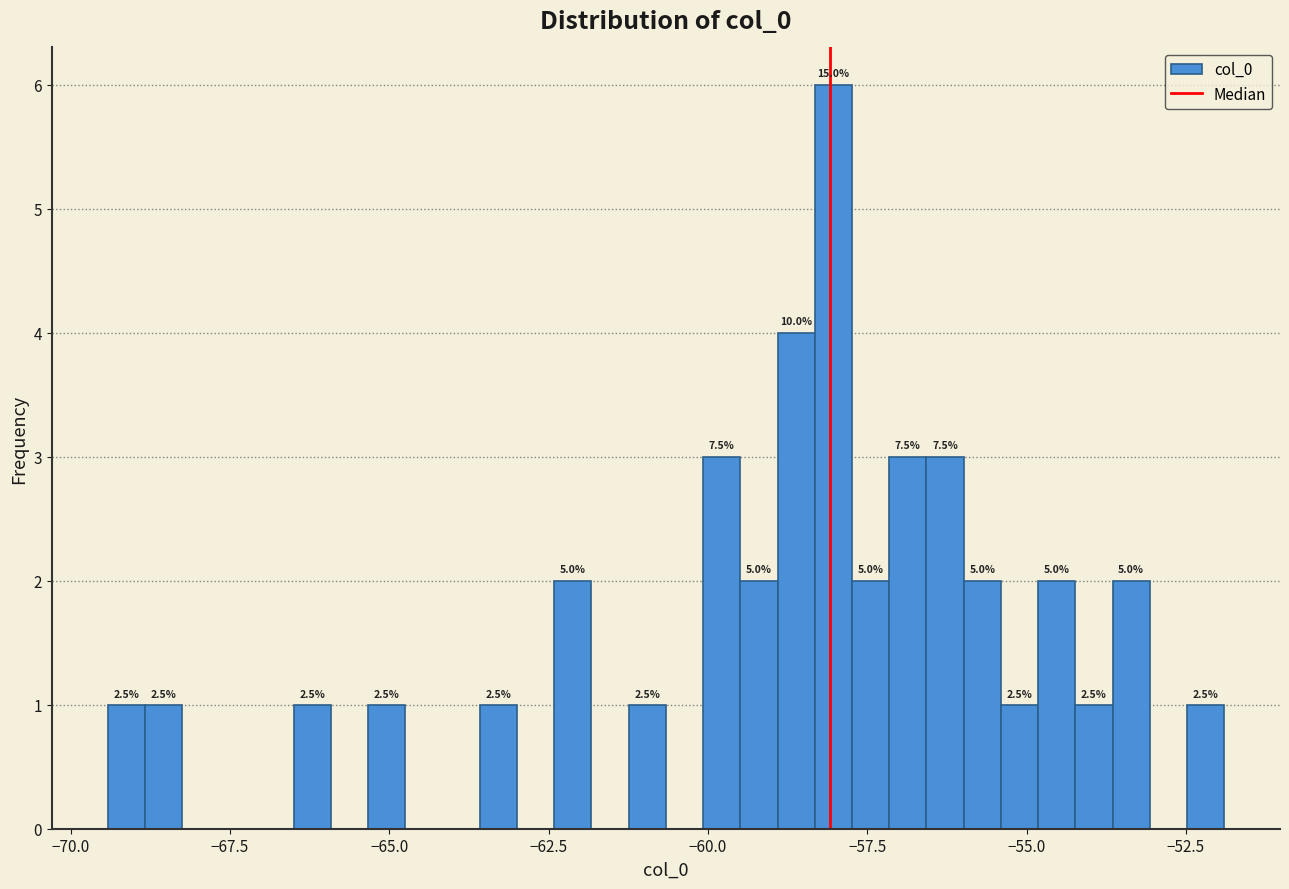

Around what value on the x-axis is the tallest bar? Give the approximate position of its centre, as read against the axis.

-58.0